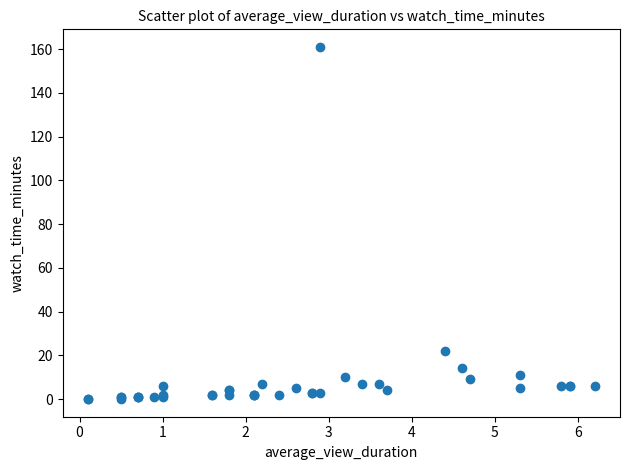

What Y value in the scatter plot is closest to 80?

22